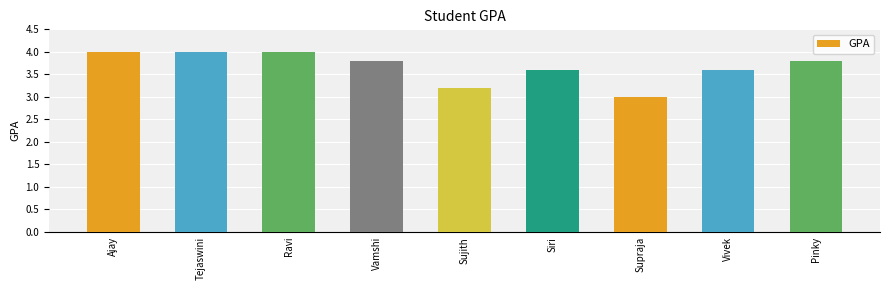

What is the label of the 3rd bar from the right?

Supraja